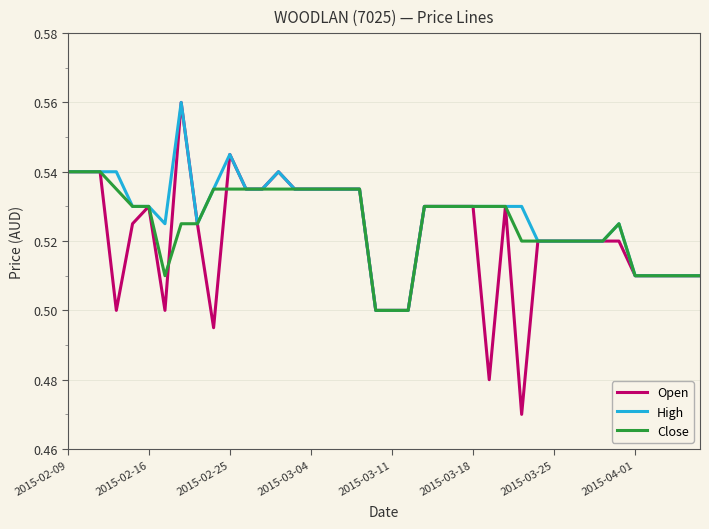

Which series has the largest range (max minus min)?

Open